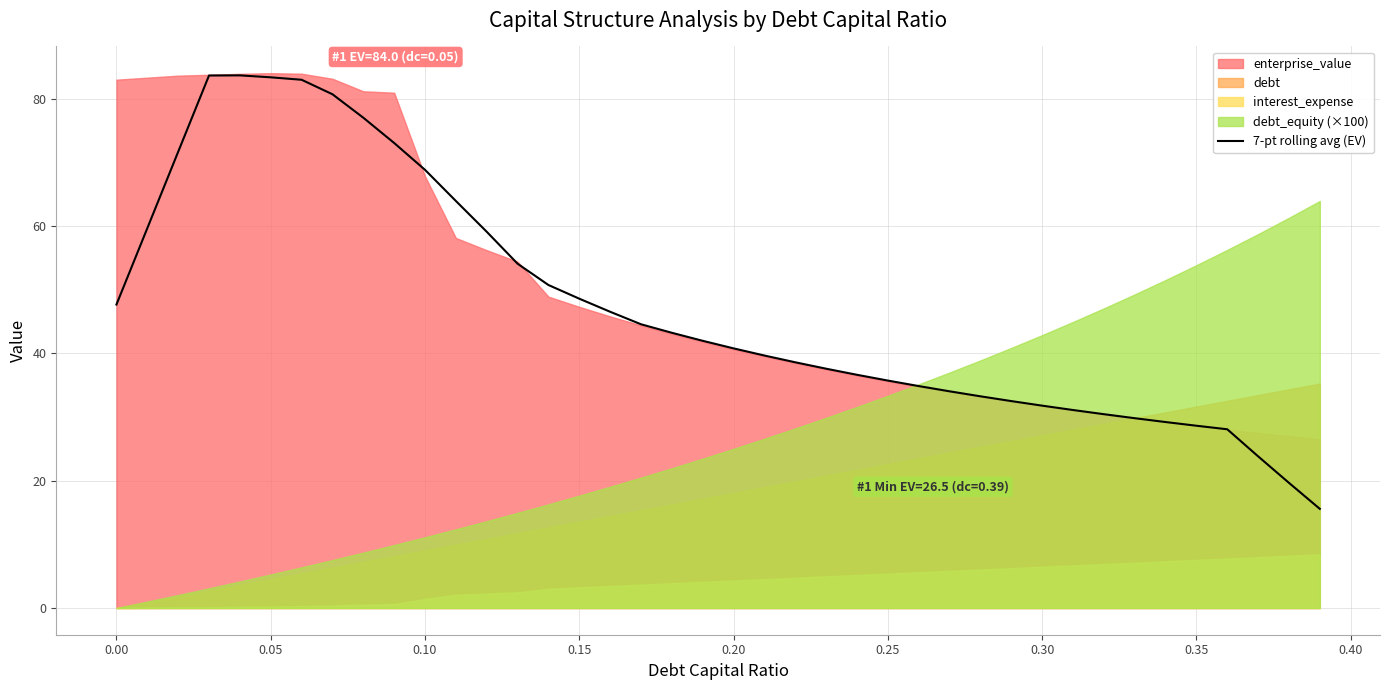

Reading left to right, what are all the values shown in this chart?

47.7	59.7	71.7	83.6	83.7	83.4	83.0	80.7	77.0	73.0	68.8	63.9	59.1	54.1	50.7	48.6	46.5	44.6	43.2	42.0	40.8	39.7	38.6	37.6	36.6	35.7	34.9	34.0	33.2	32.5	31.8	31.1	30.4	29.8	29.2	28.6	28.1	23.8	19.7	15.6